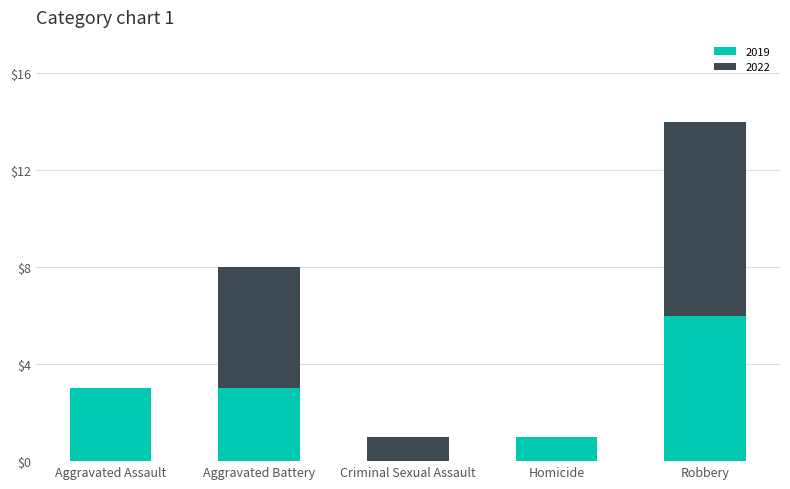

The value of 2019 at Aggravated Assault is 3. True or false?

True